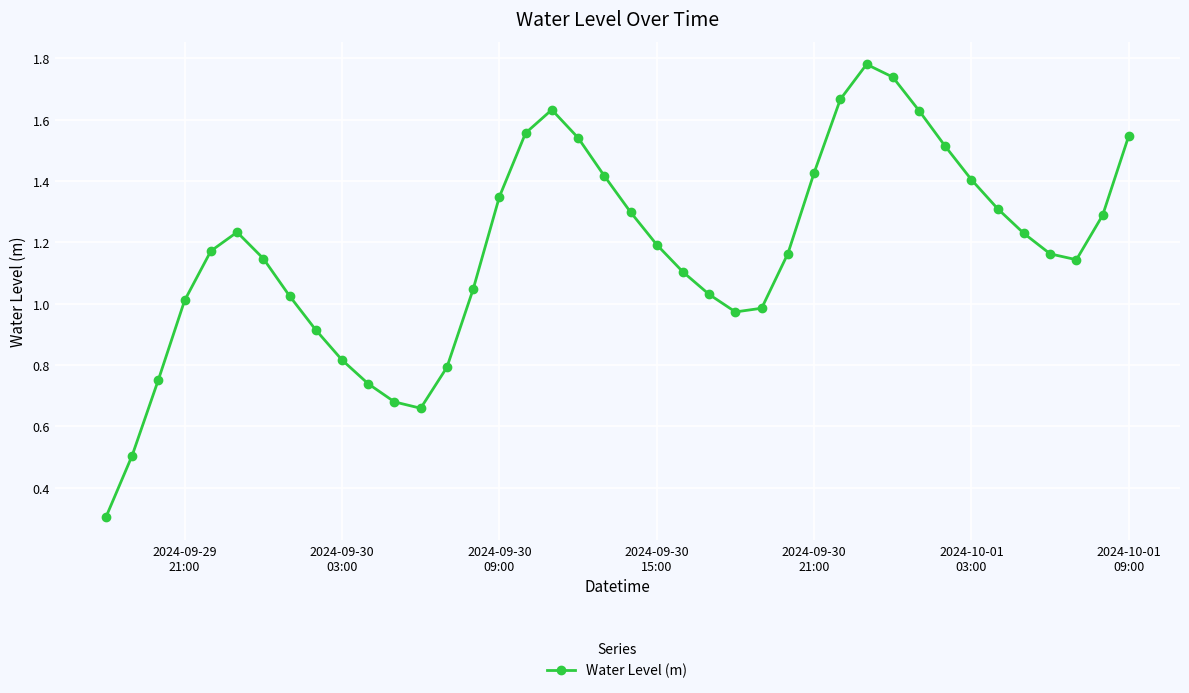

True or false: there are more than 1 points higher than both neighbors.

True